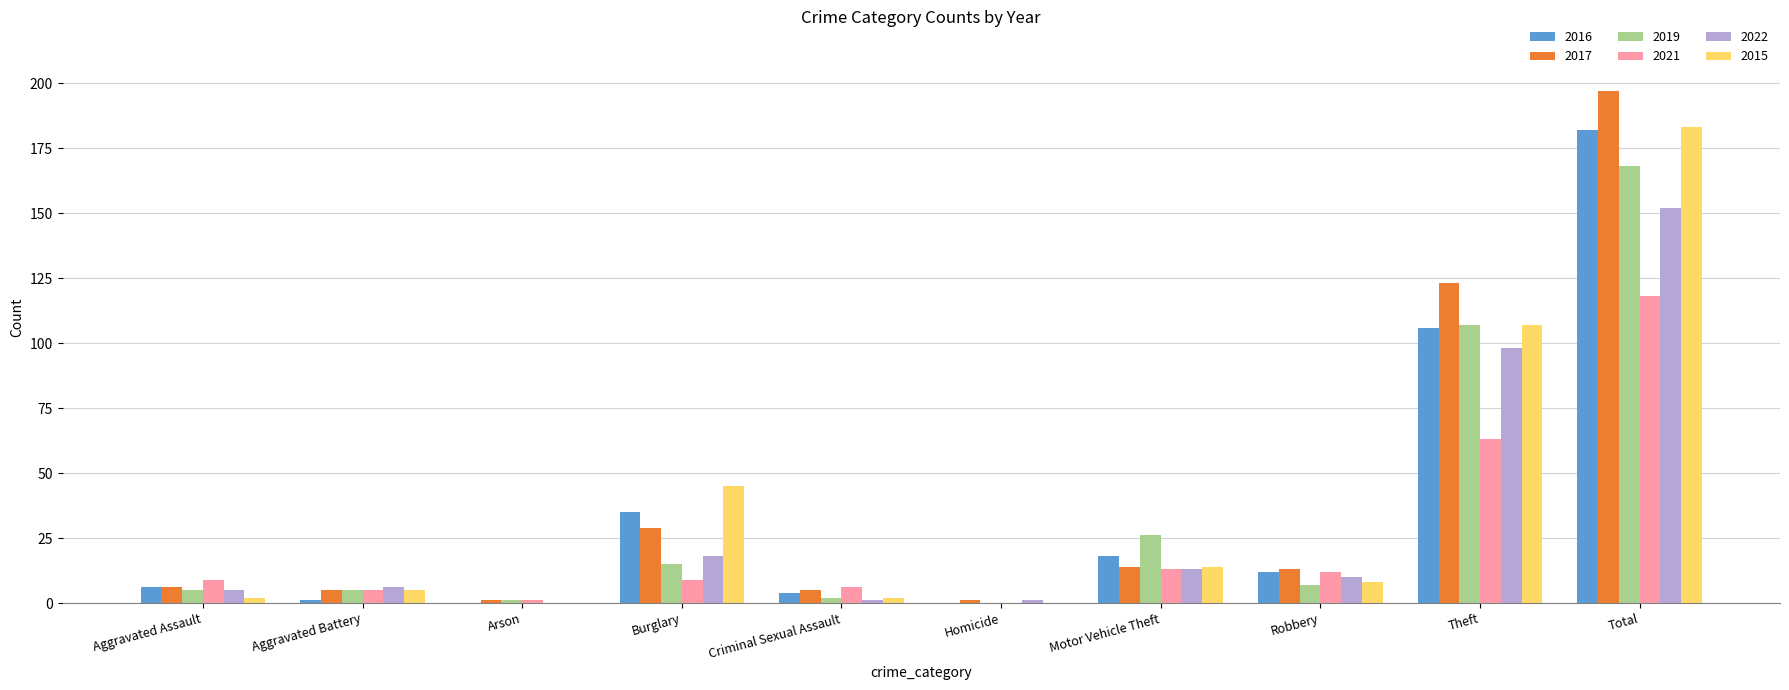

Reading left to right, transcribe all the data shown in this chart.

2016: 6	1	0	35	4	0	18	12	106	182
2017: 6	5	1	29	5	1	14	13	123	197
2019: 5	5	1	15	2	0	26	7	107	168
2021: 9	5	1	9	6	0	13	12	63	118
2022: 5	6	0	18	1	1	13	10	98	152
2015: 2	5	0	45	2	0	14	8	107	183